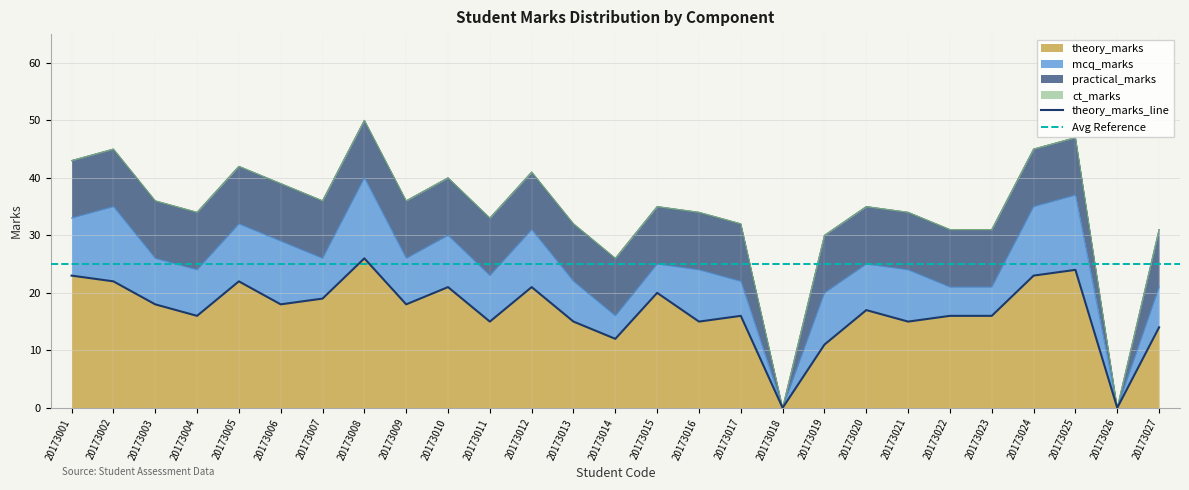

At how many categories does at least one series exceed 21?

6